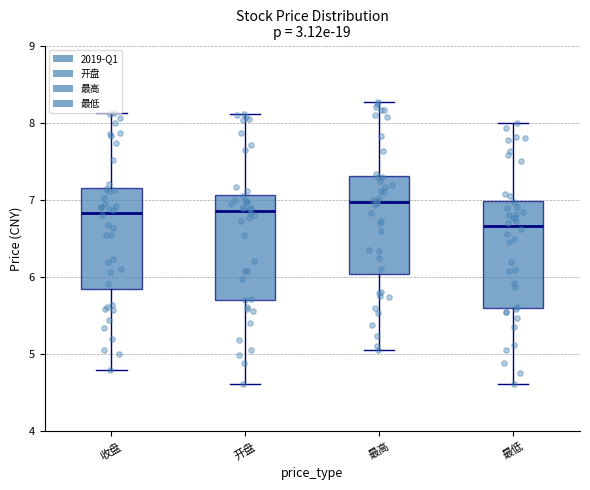

Which box has the highest median line?

最高